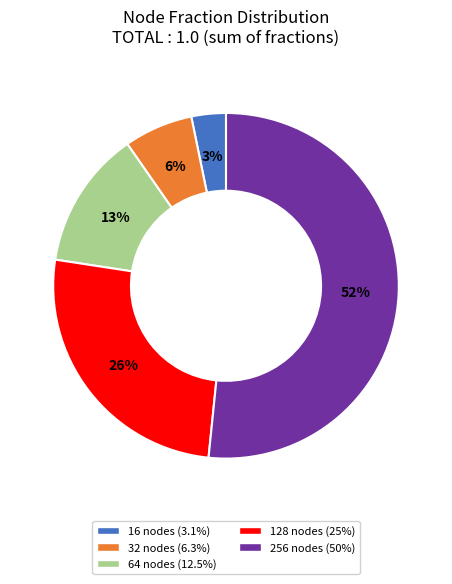

Does 256 represent more than half of the total?

Yes